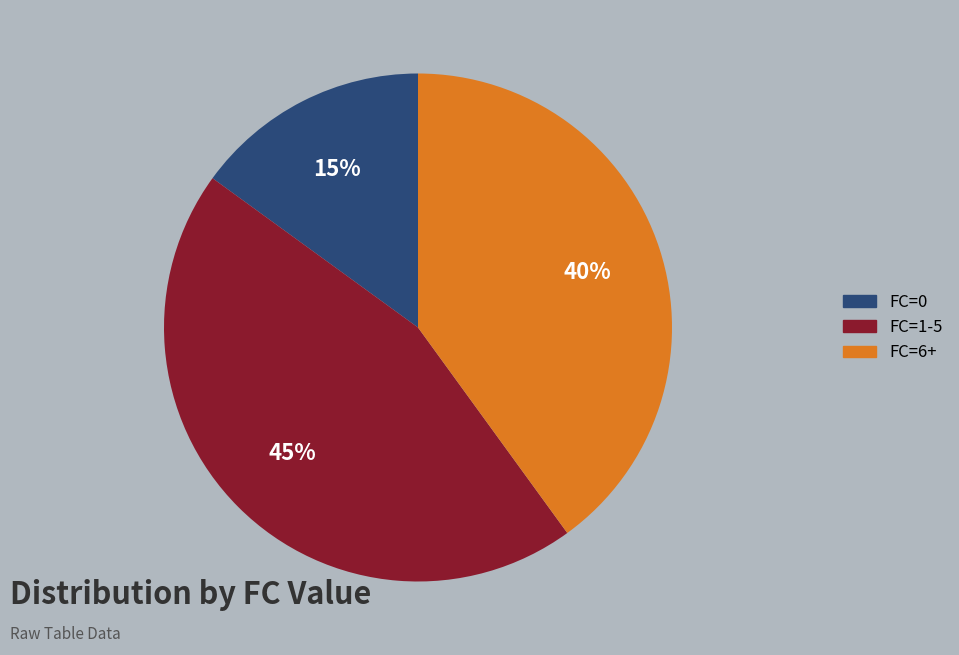

Do FC=1-5 and FC=6+ together represent more than half of the pie?

Yes